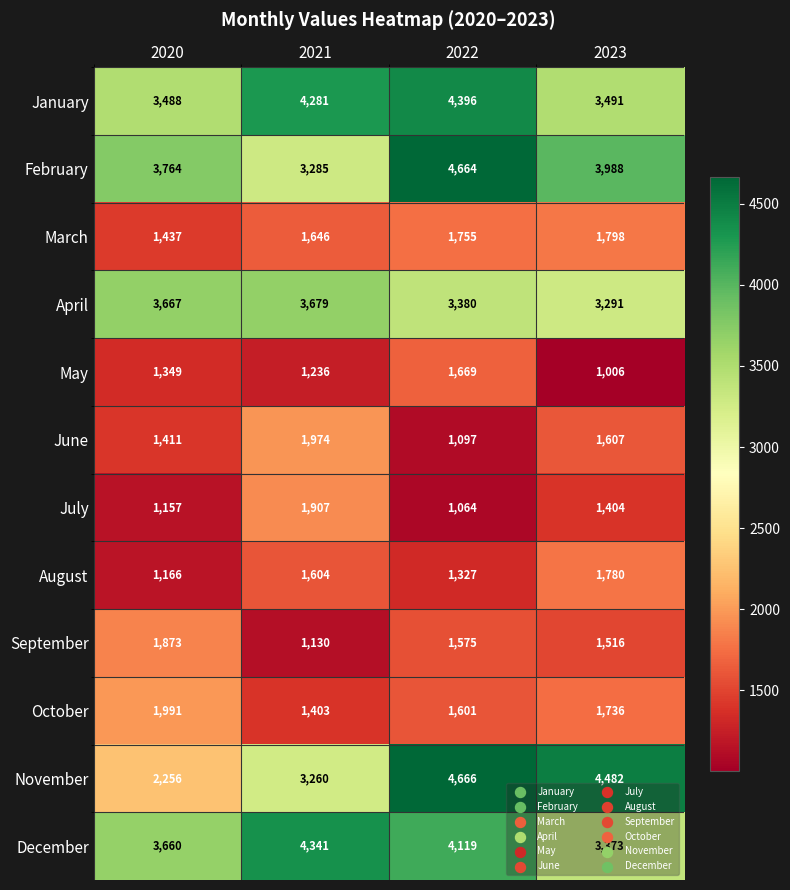

Which label corresponds to the smallest value in the chart?

2023